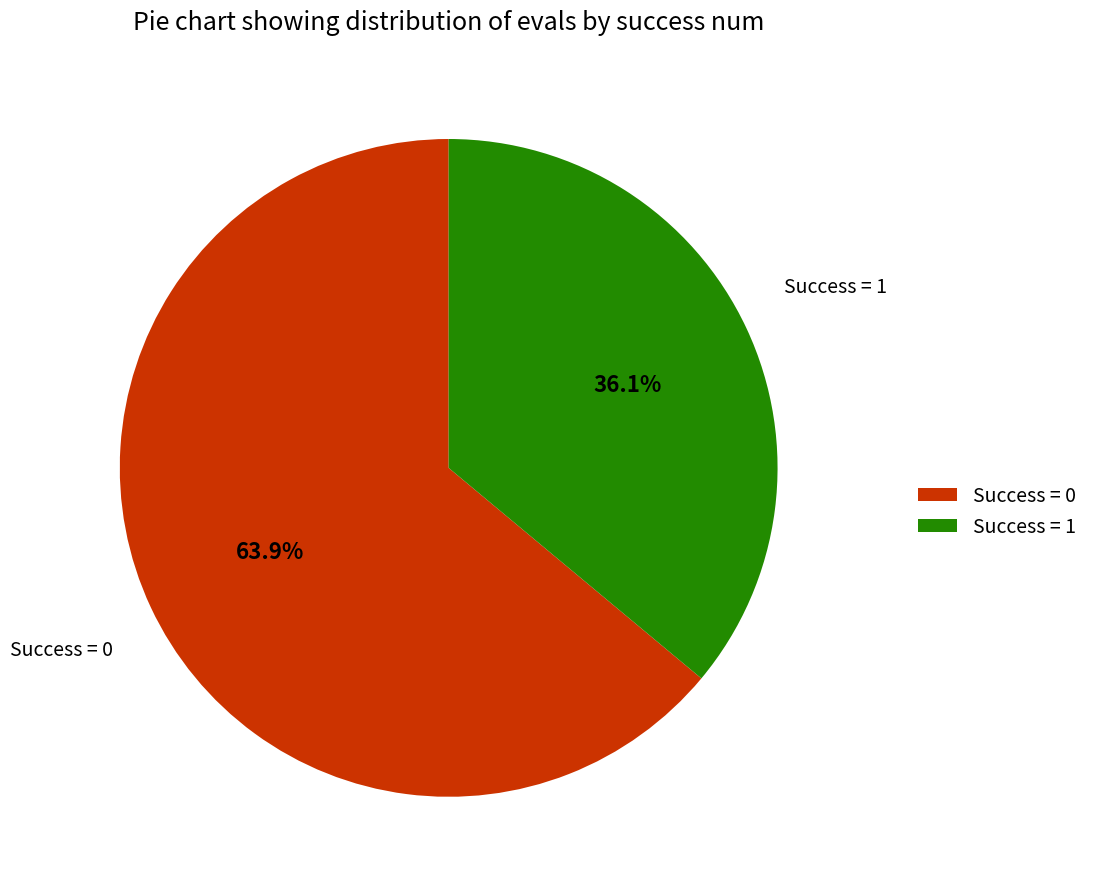

To the nearest percent, what is the difference between the Success = 1 and Success = 0 slice percentages?

28%